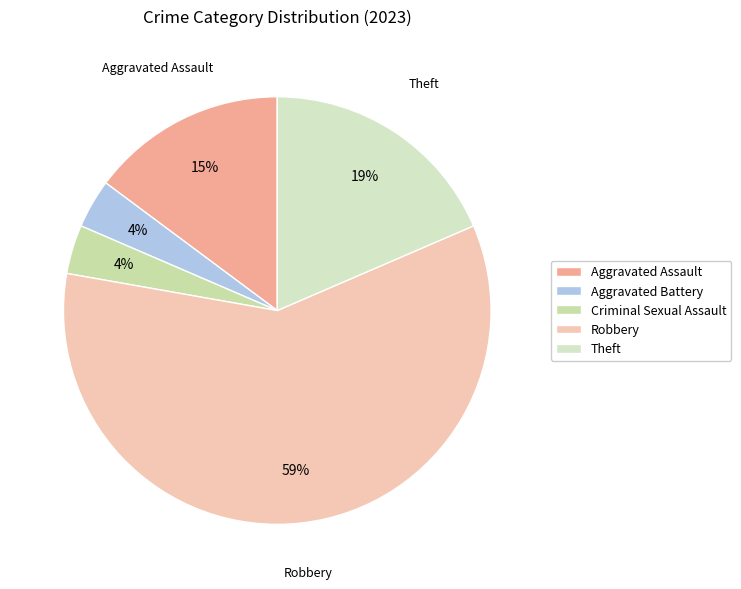

Which slice is the largest?

Robbery